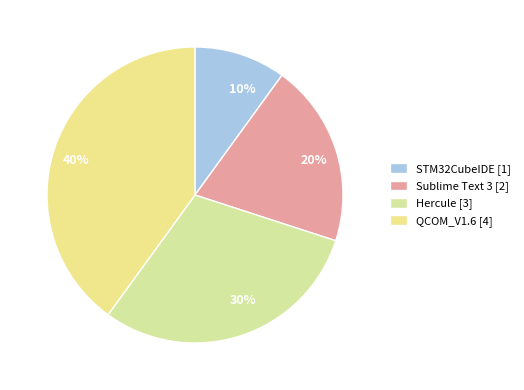

Is QCOM_V1.6 the majority of the pie?

No